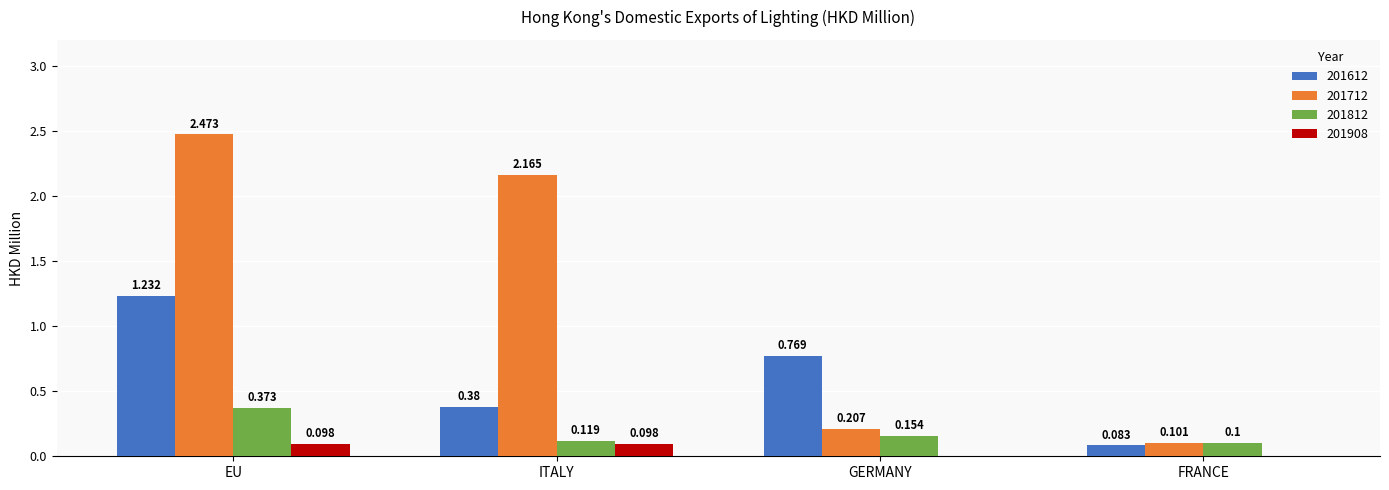

At which category is the sum across all series the highest?

EU